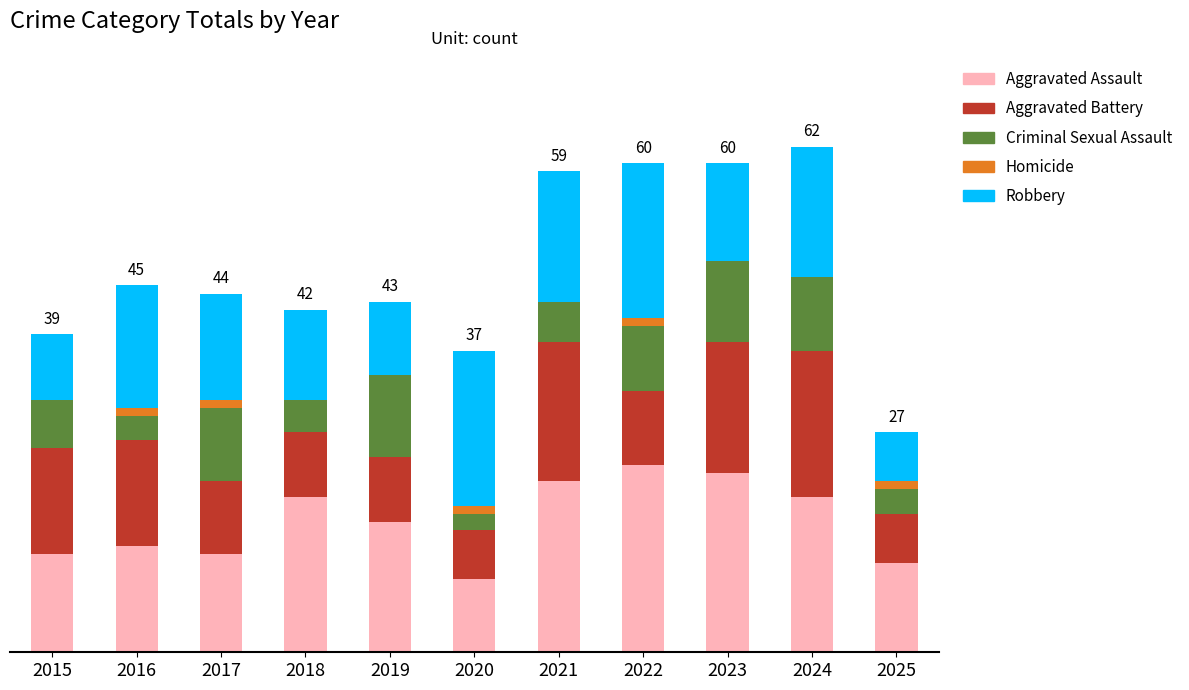

At which category is the sum across all series the highest?

2024